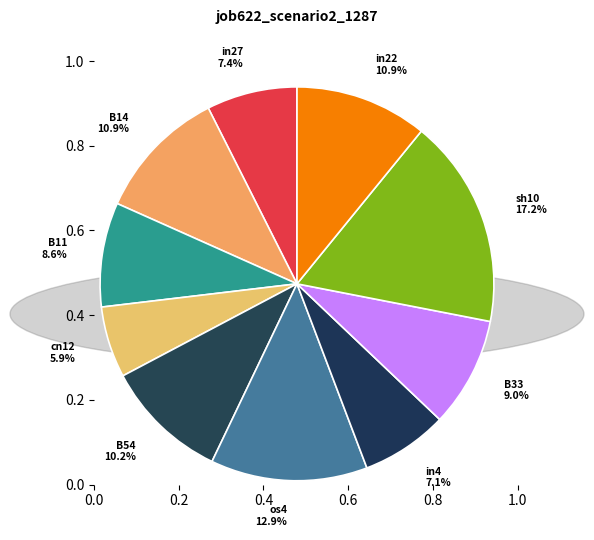

What is the largest slice in the pie chart?

sh10 17.2%